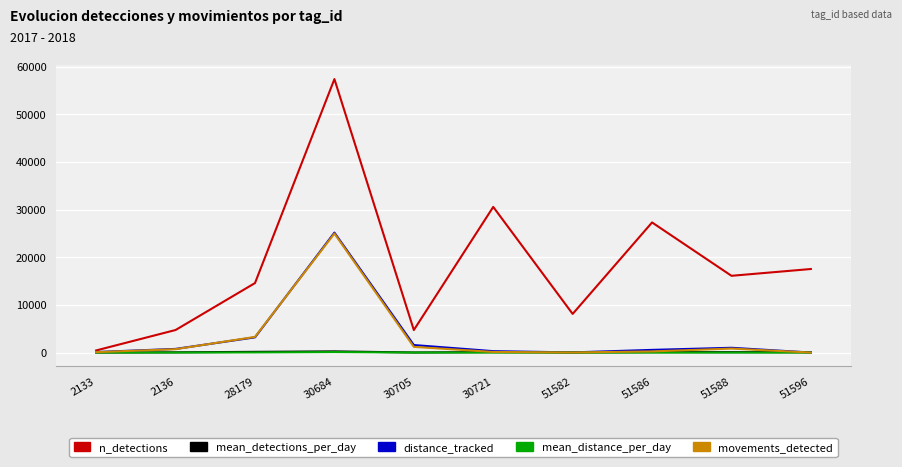

Where is the first local maximum for movements_detected?

30684